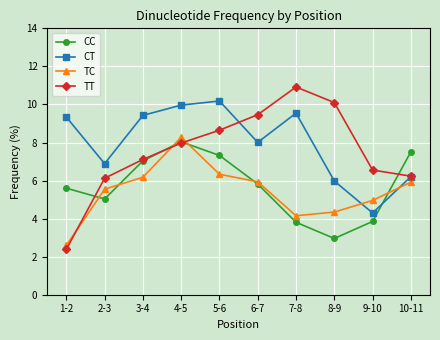

At which label does CC reach its peak?

4-5